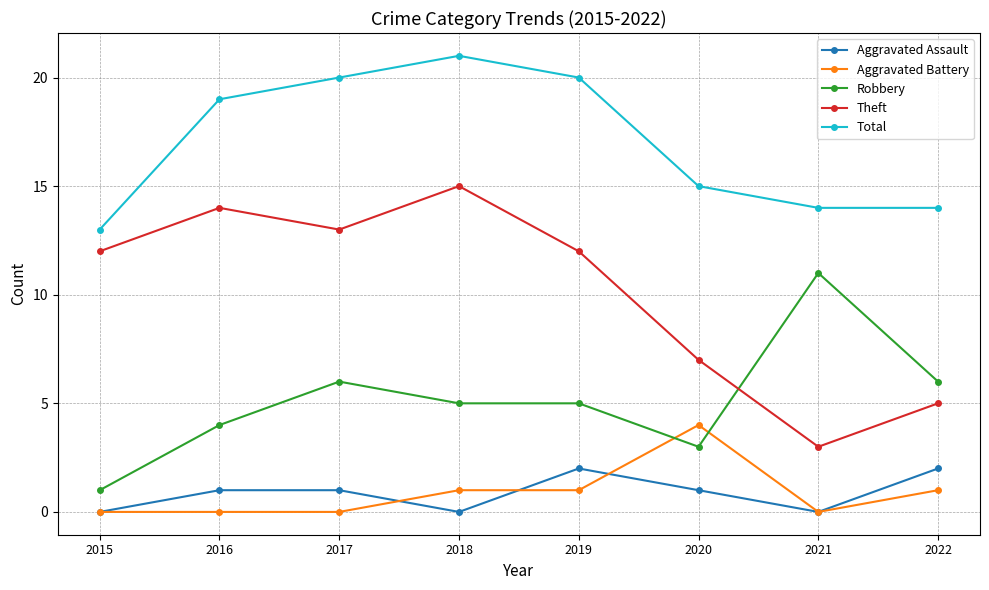

True or false: Aggravated Battery and Total cross at least once.

False